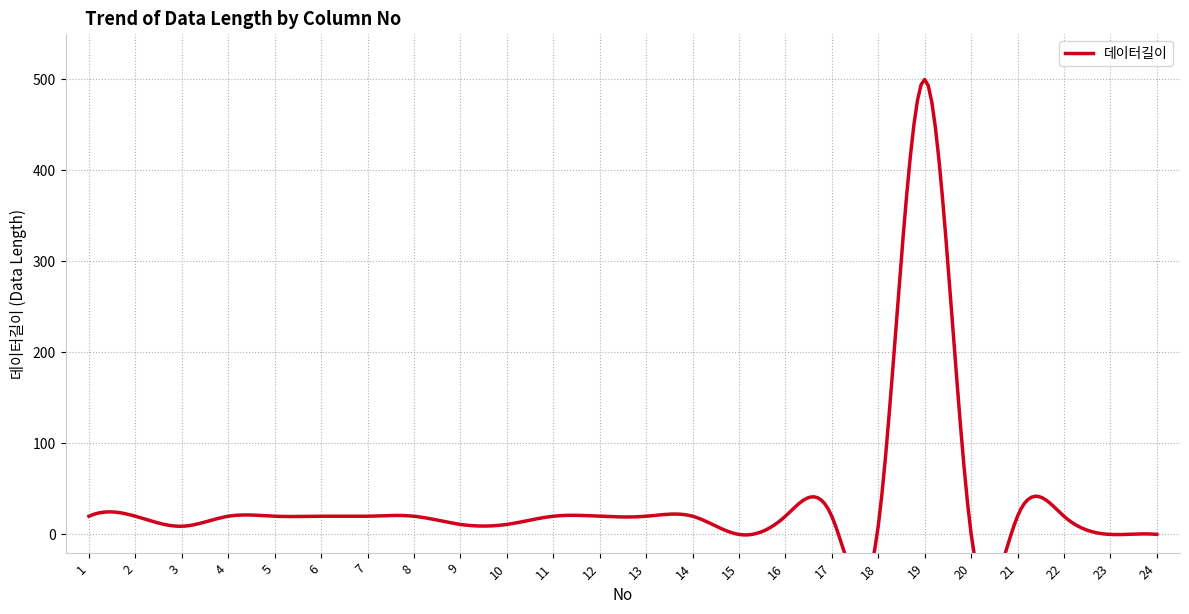

Reading left to right, transcribe all the data shown in this chart.

20	20	9	20	20	20	20	20	11	11	20	20	20	20	0	20	20	9	500	1	20	20	0	0